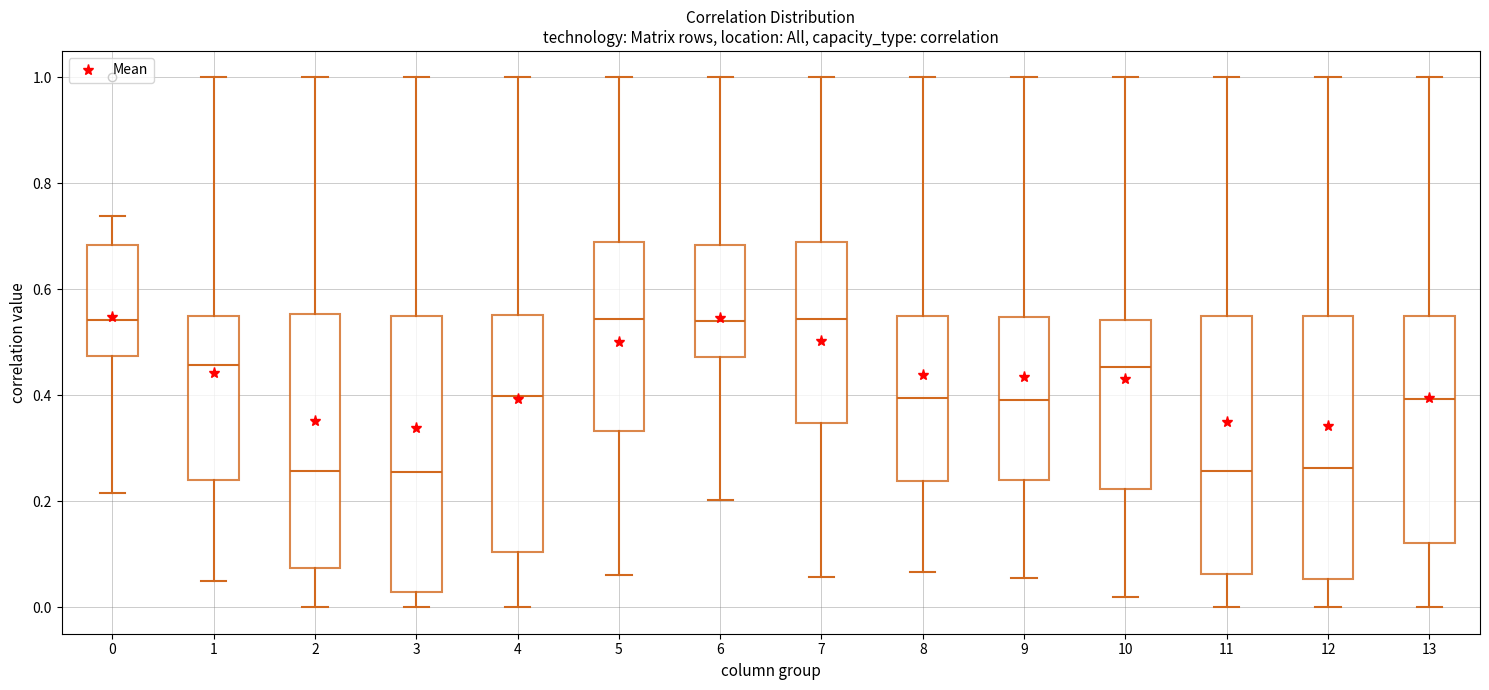

Reading left to right, read every box against the y-axis: the position of its median line, the range the box covers, and the ends of its whiskers. The values are not printed on the chart, so give them approximately, as read against the axis.

0: median 0.54, box 0.48 to 0.68, whiskers 0.22 to 0.74
1: median 0.46, box 0.24 to 0.54, whiskers 0.06 to 1.00
2: median 0.26, box 0.08 to 0.56, whiskers 0.00 to 1.00
3: median 0.26, box 0.02 to 0.54, whiskers 0.00 to 1.00
4: median 0.40, box 0.10 to 0.56, whiskers 0.00 to 1.00
5: median 0.54, box 0.34 to 0.68, whiskers 0.06 to 1.00
6: median 0.54, box 0.48 to 0.68, whiskers 0.20 to 1.00
7: median 0.54, box 0.34 to 0.68, whiskers 0.06 to 1.00
8: median 0.40, box 0.24 to 0.56, whiskers 0.06 to 1.00
9: median 0.40, box 0.24 to 0.54, whiskers 0.06 to 1.00
10: median 0.46, box 0.22 to 0.54, whiskers 0.02 to 1.00
11: median 0.26, box 0.06 to 0.54, whiskers 0.00 to 1.00
12: median 0.26, box 0.06 to 0.54, whiskers 0.00 to 1.00
13: median 0.40, box 0.12 to 0.54, whiskers 0.00 to 1.00